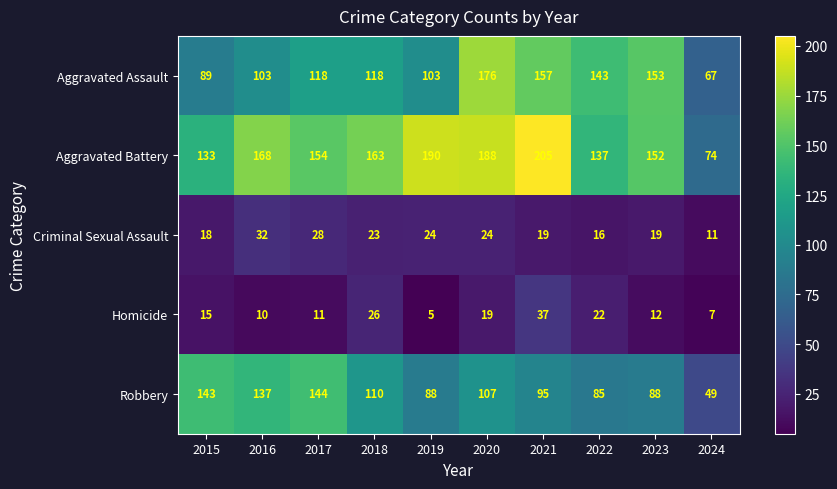

Which series has the largest range (max minus min)?

Aggravated Battery